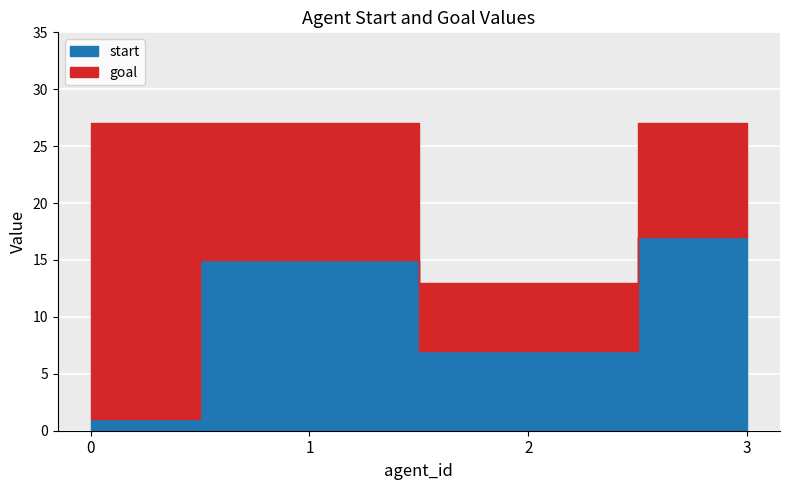

What is the minimum value shown in the chart?

1